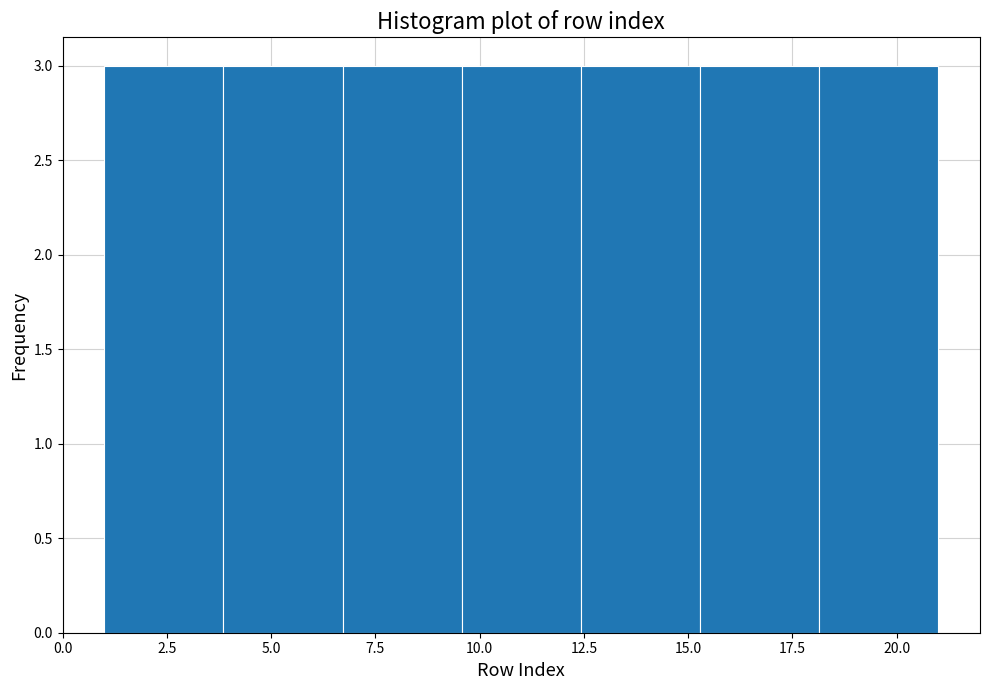

Reading left to right, list every bar in this chart as the range it spans on the x-axis followed by its height. Neither the bar edges nor the heights are printed on the chart, so give them approximately, as read against the axes.

1.0 to 4.0: 3
4.0 to 6.5: 3
6.5 to 9.5: 3
9.5 to 12.5: 3
12.5 to 15.5: 3
15.5 to 18.0: 3
18.0 to 21.0: 3